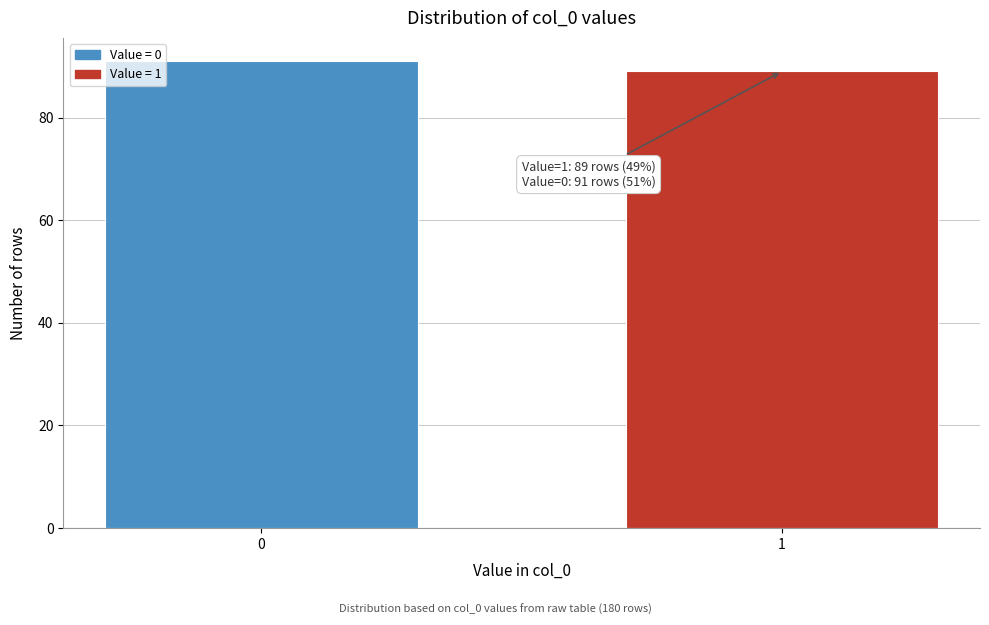

Reading left to right, what are all the values shown in this chart?

0=91	1=89